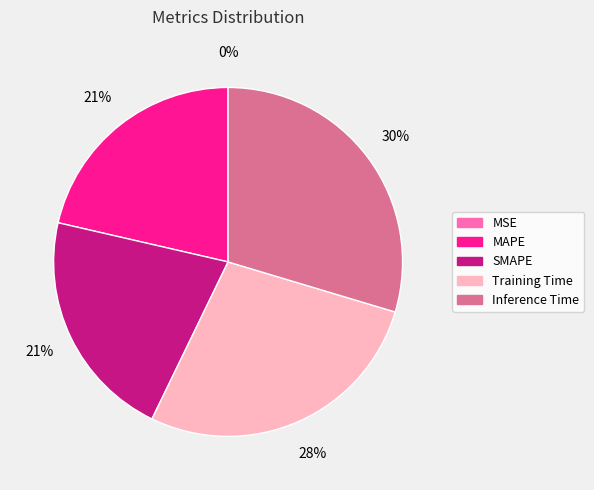

Which category has the biggest portion of the pie?

Inference Time